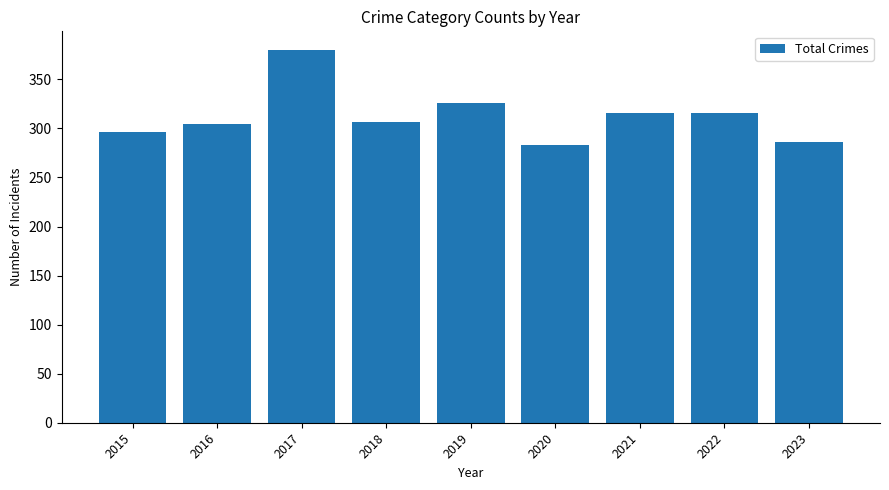

The chart shows a value of 305 at 2016. True or false?

True